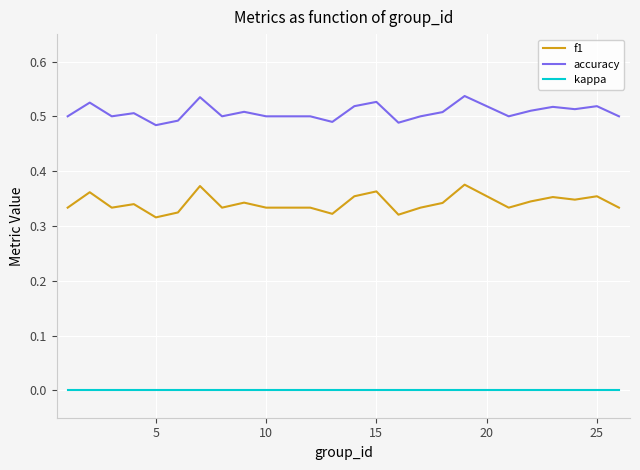

At how many categories does at least one series exceed 0?

25